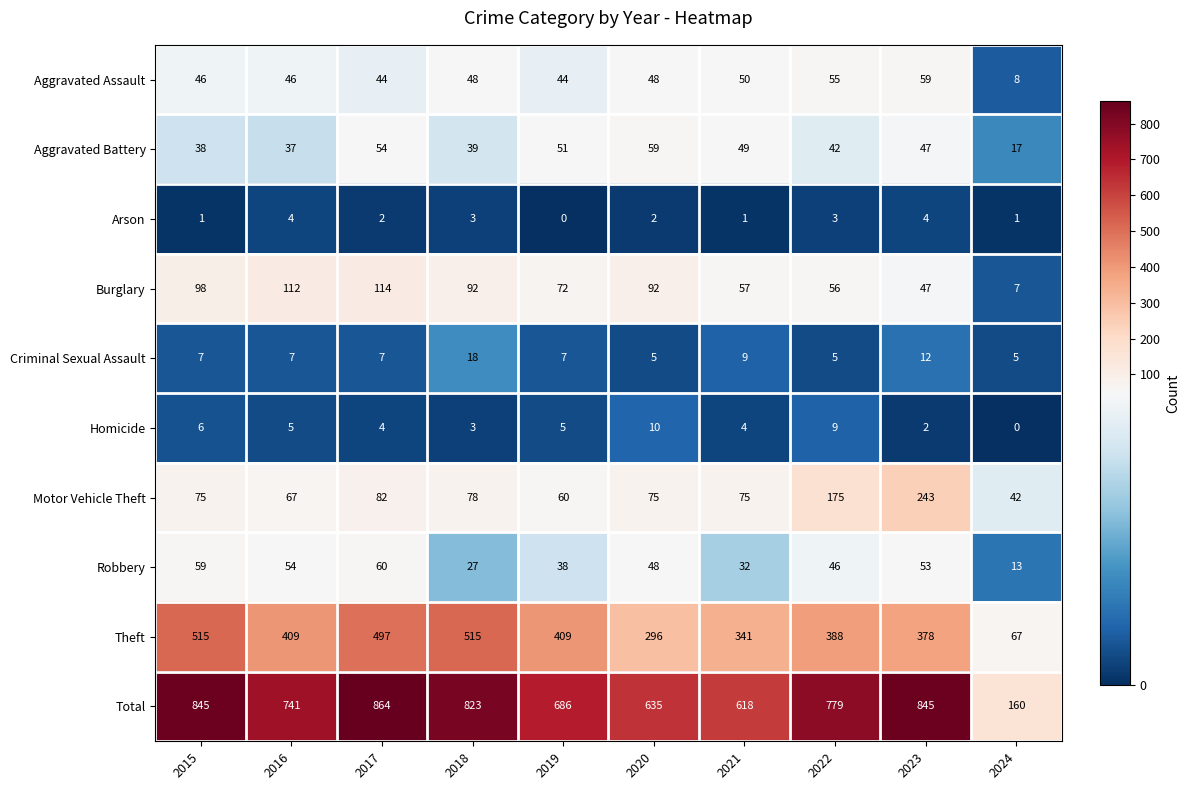

Where does the Burglary series first go above 92?

2015